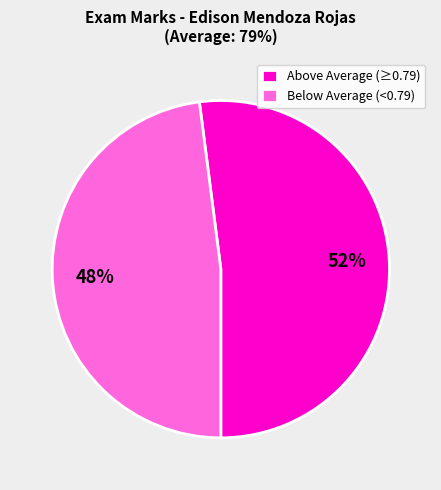

True or false: Above Average (≥0.79) accounts for 38% of the total.

False